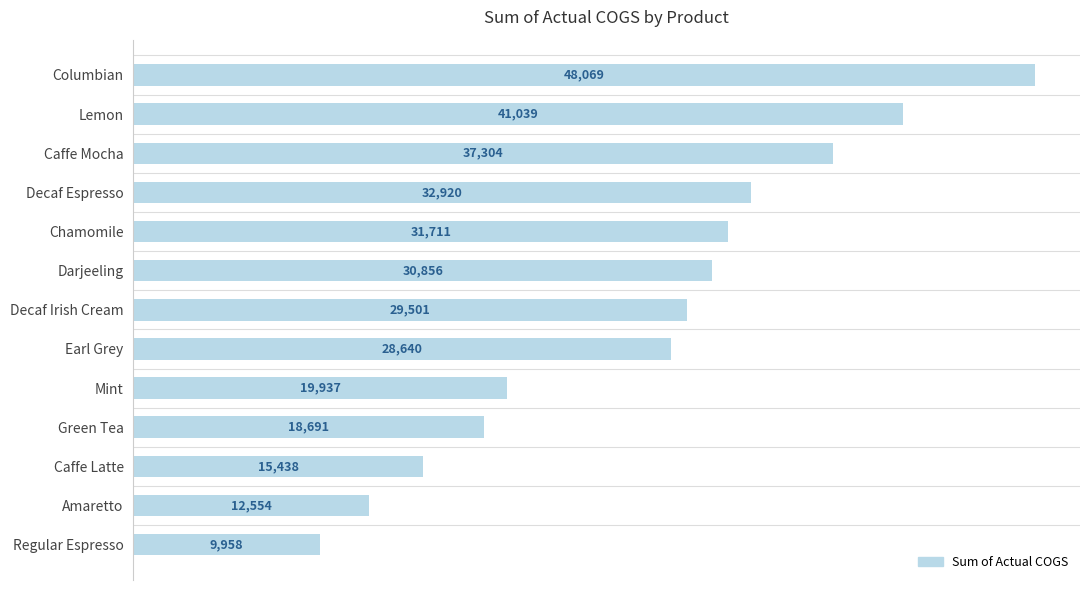

True or false: the data shows 15697 at Regular Espresso.

False